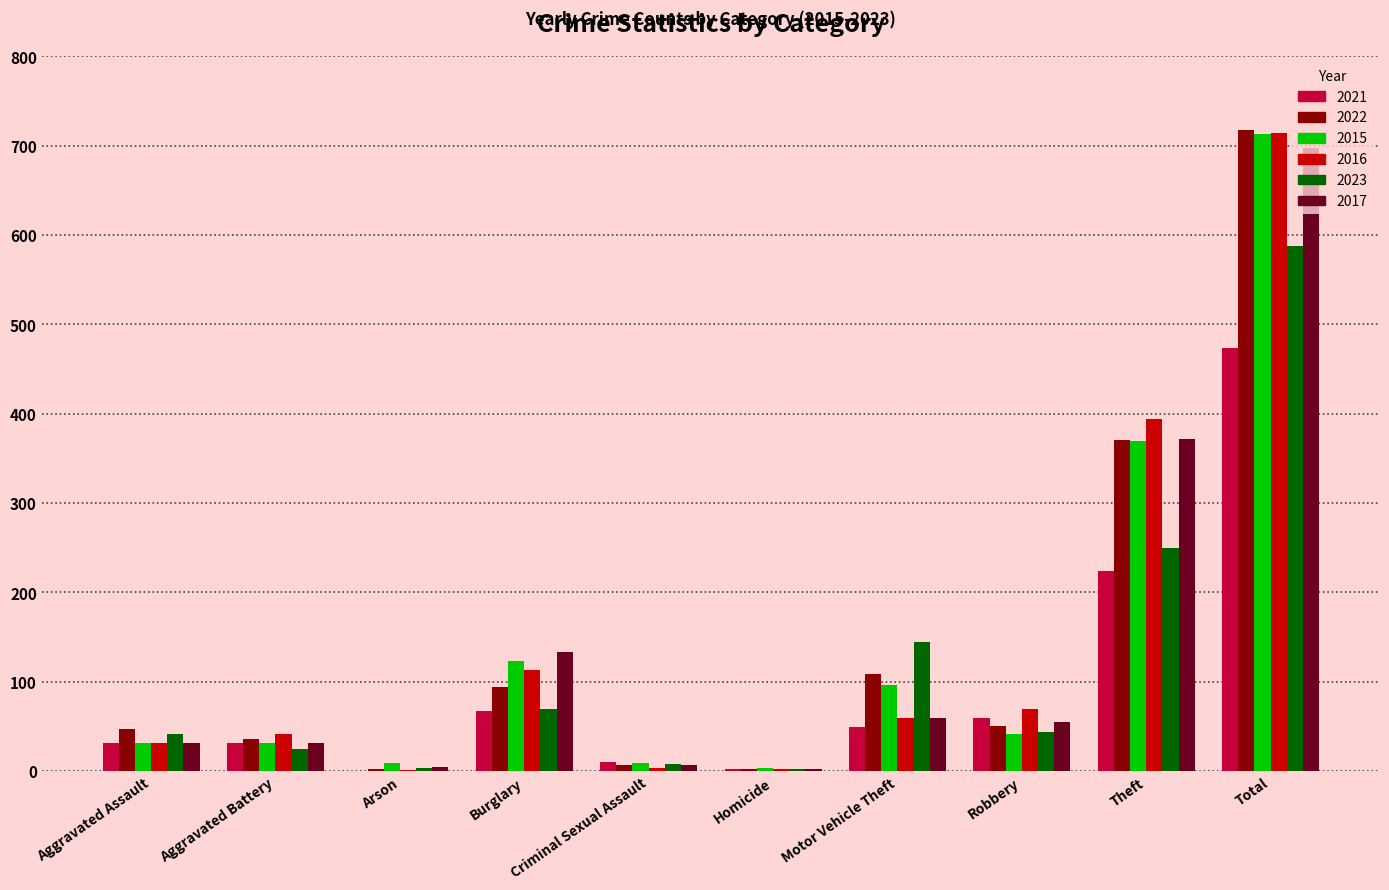

Is the value of 2015 at Aggravated Battery greater than the value of 2016 at Burglary?

No